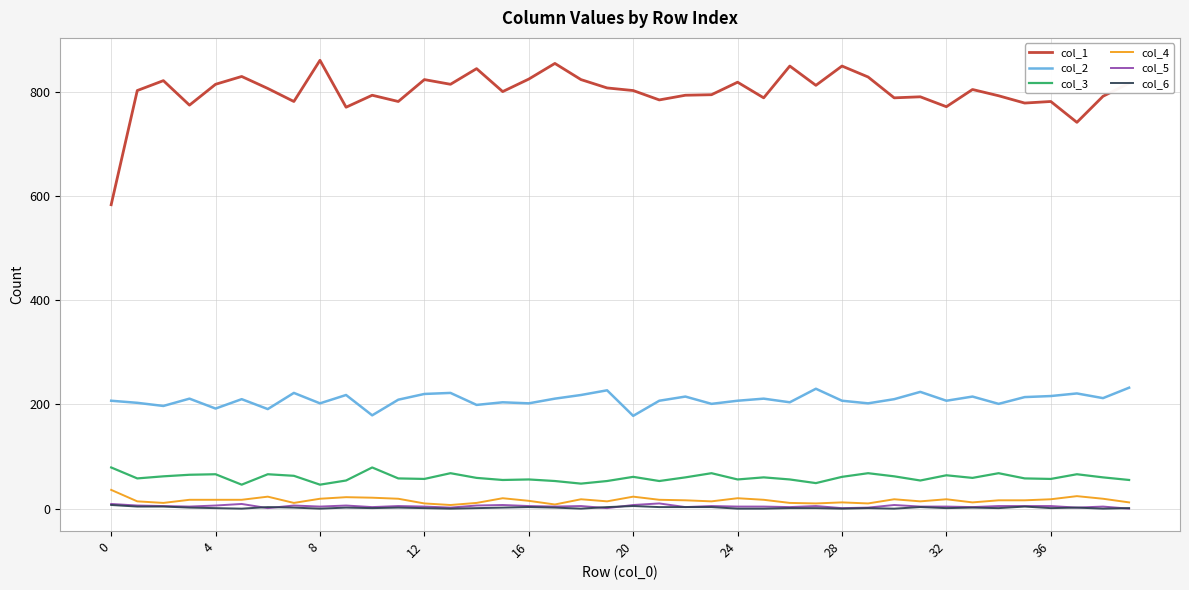

Is this an area chart (filled region under the line)?

No